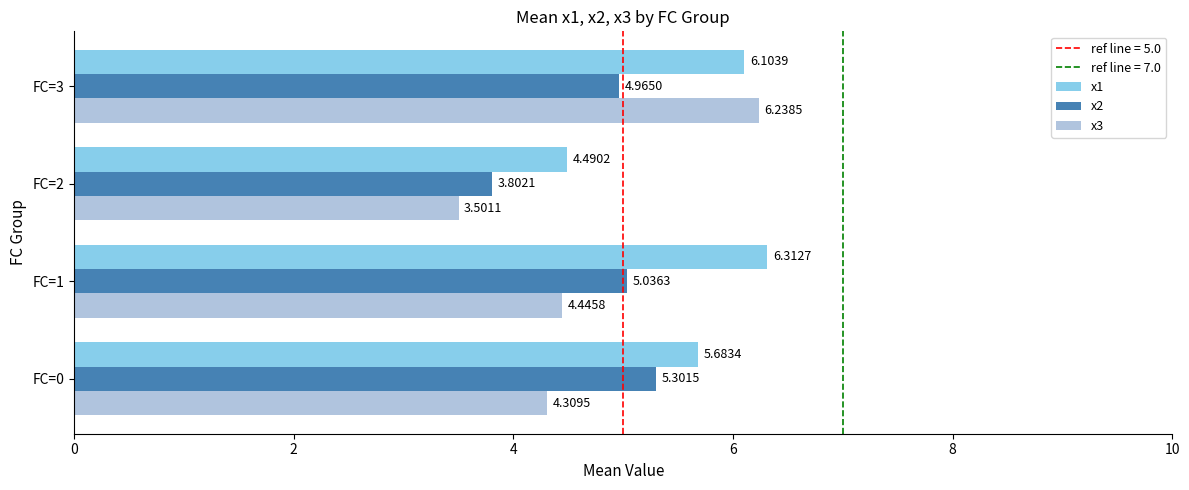

What is the spread (max minus min) of values at FC=2?

1.0